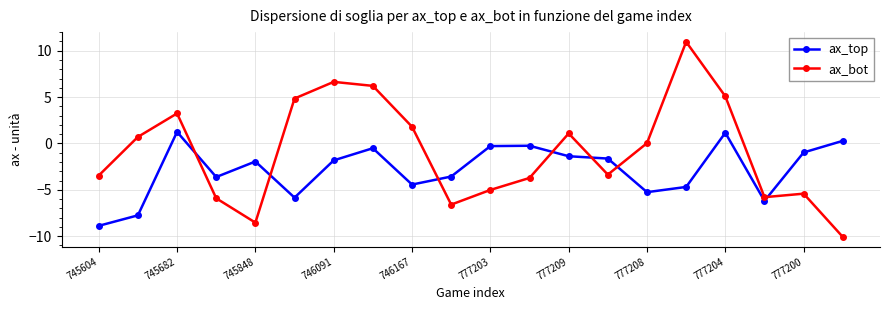

What is the sum of all ax_top values?

-56.3